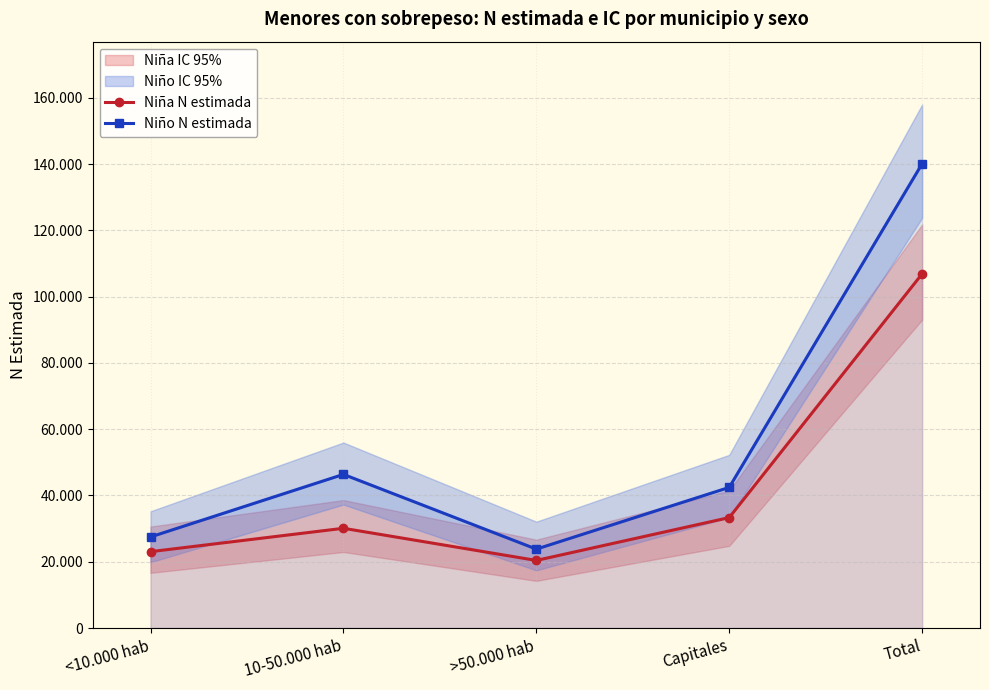

Where is the first local minimum for Niño N estimada?

>50.000 hab